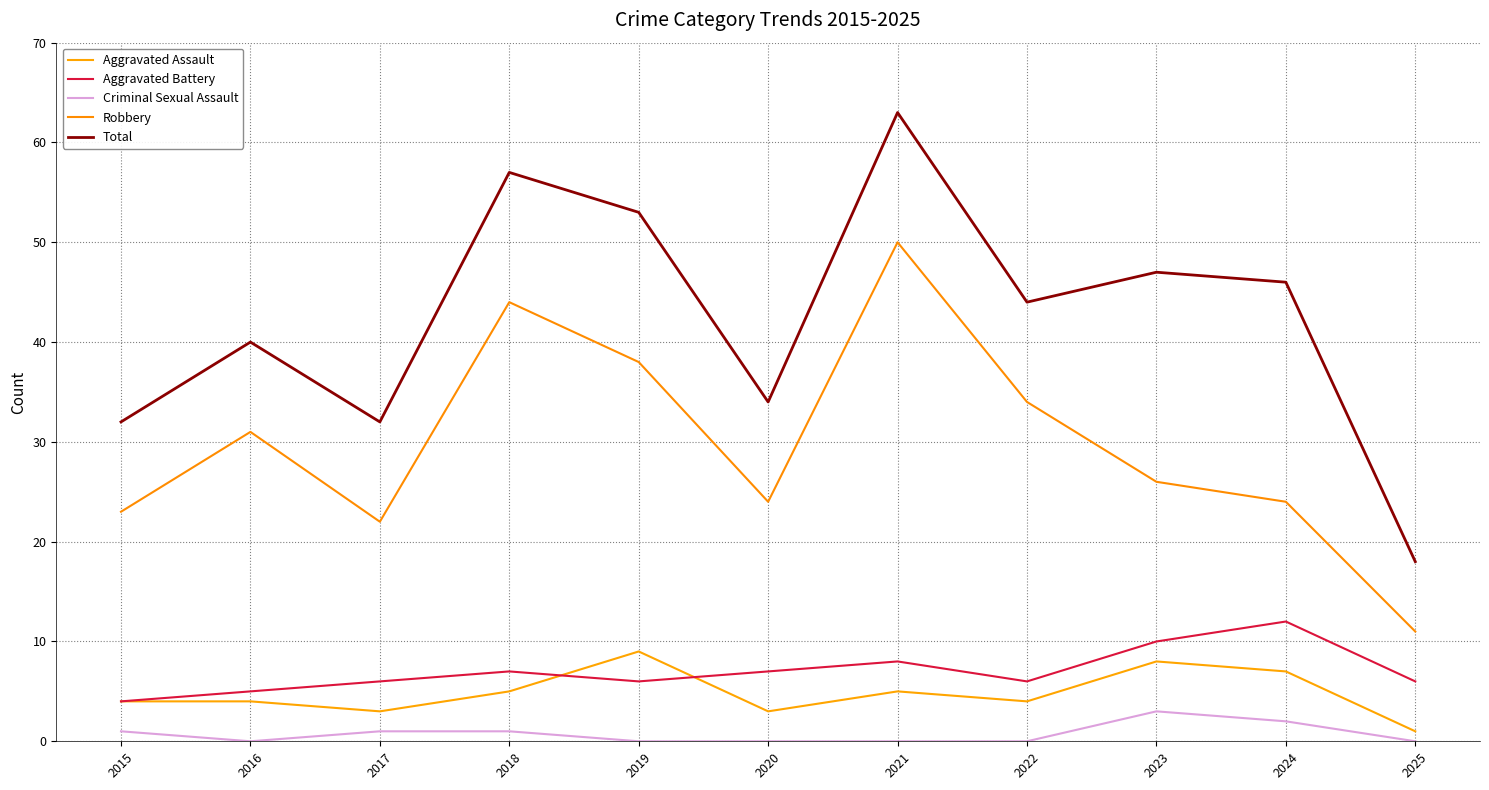

What value does the Robbery series have at 2020, to the nearest 10?

20